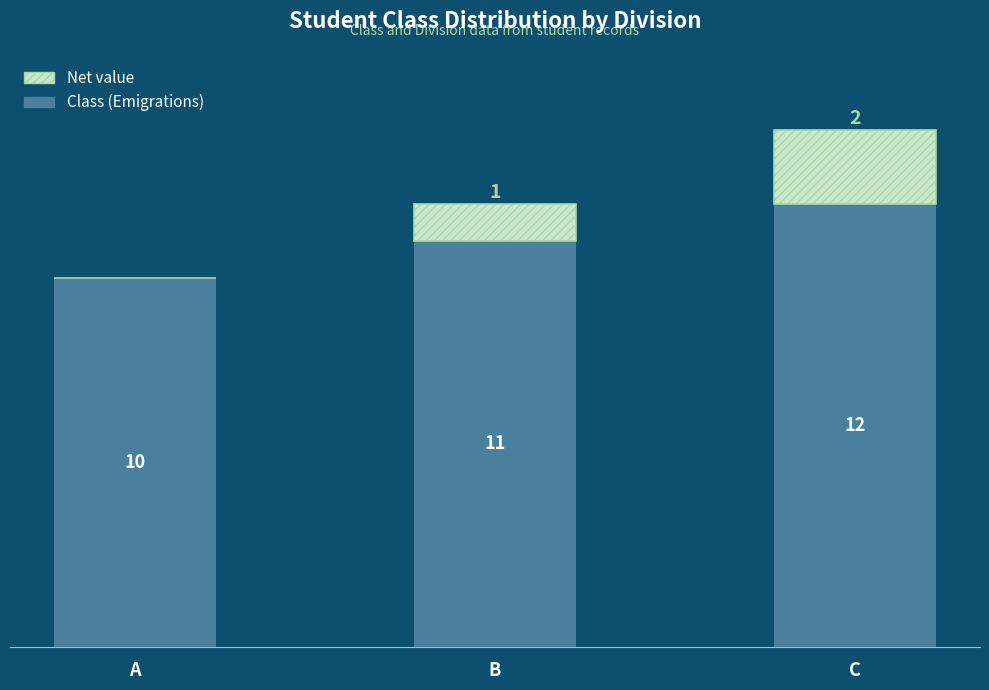

At which label is Class (Emigrations) closest to 11?

B